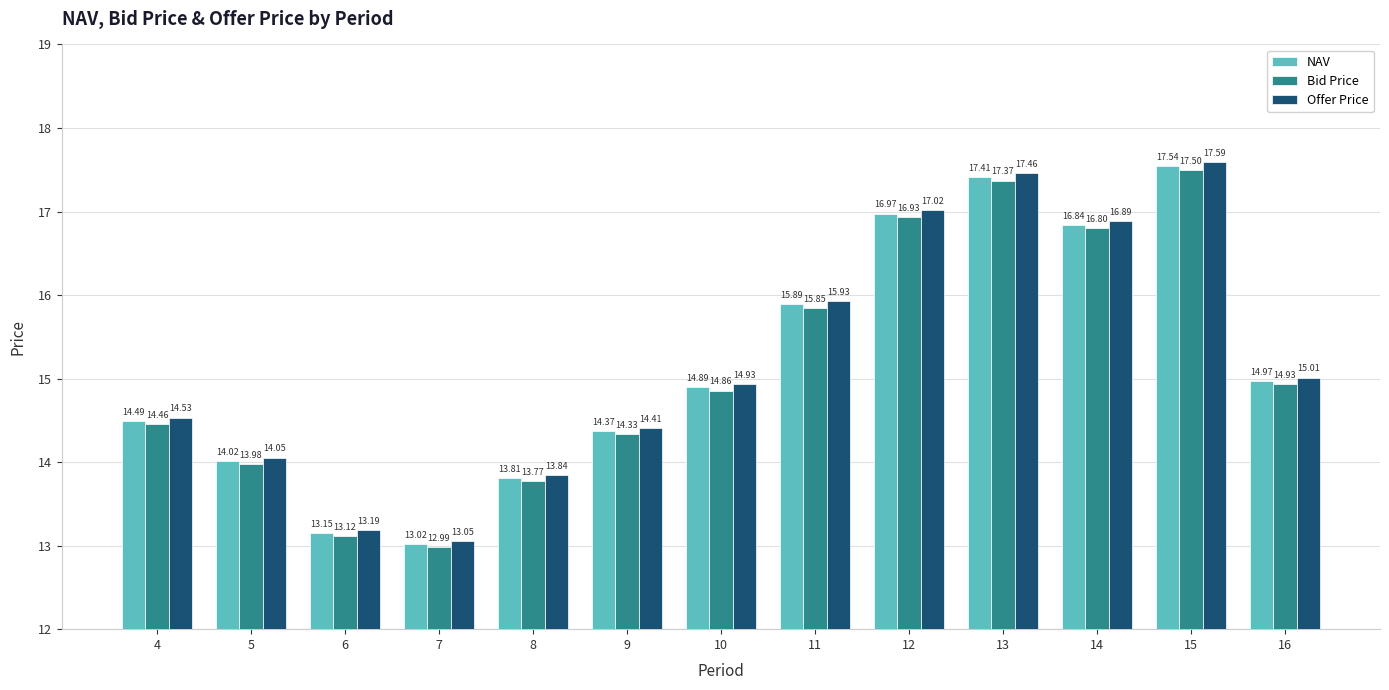

At which label is Offer Price closest to 15?

16